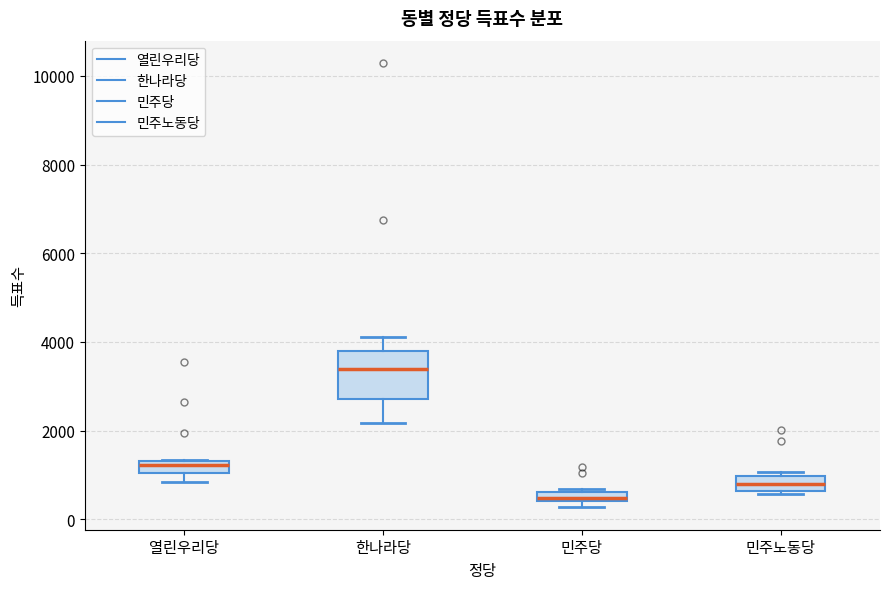

Which box has the highest median line?

한나라당